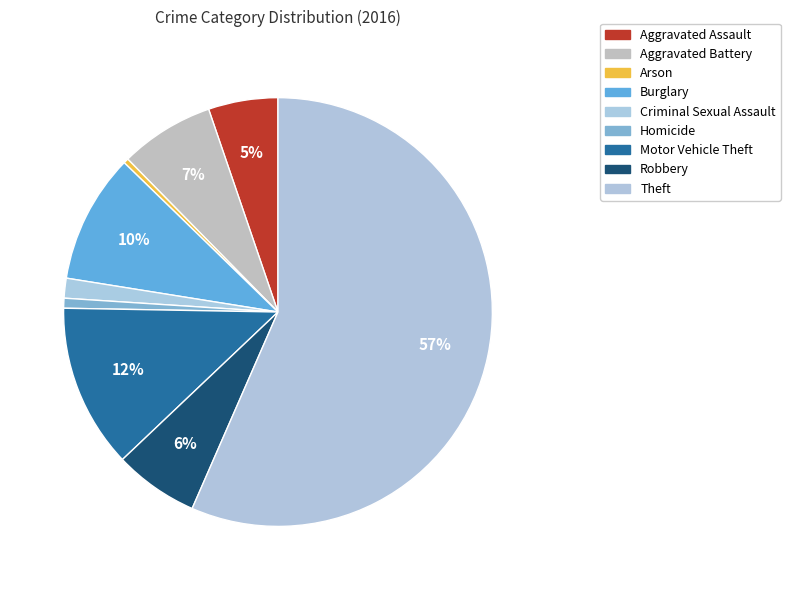

To the nearest percent, what is the combined percentage of Arson and Motor Vehicle Theft?

13%